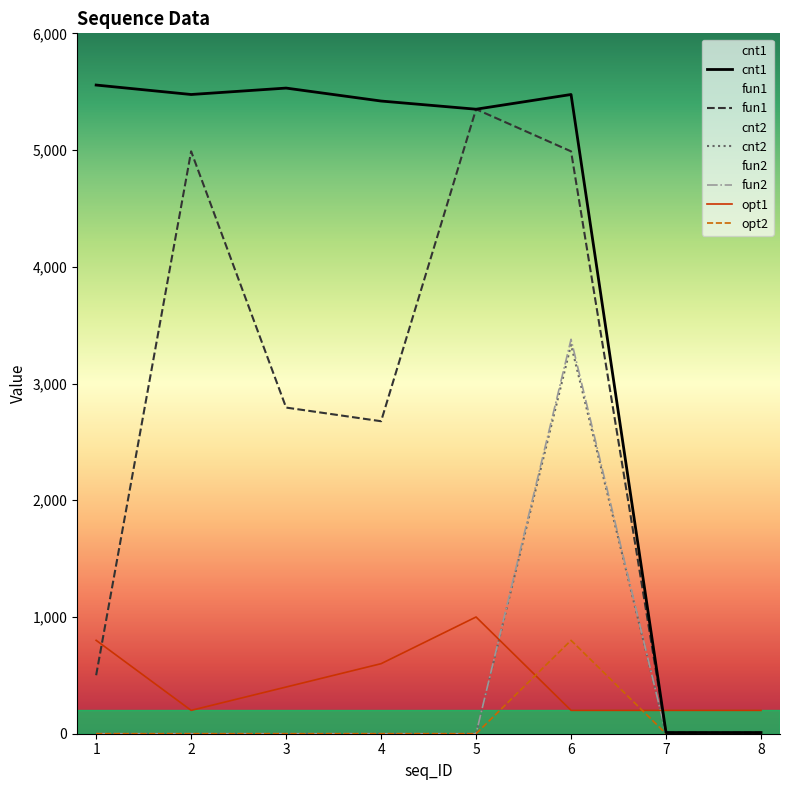

True or false: cnt2 and fun1 intersect in this chart.

False